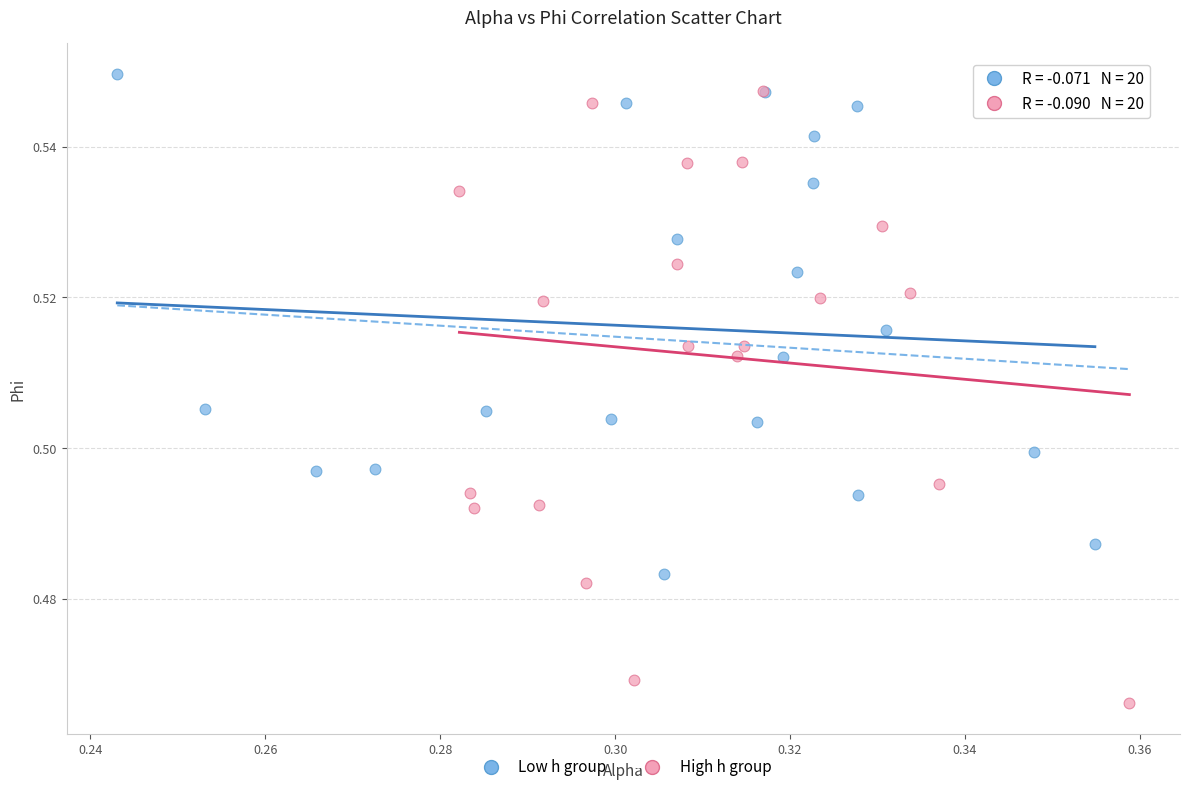

Which series reaches the maximum Y coordinate?

Low h group